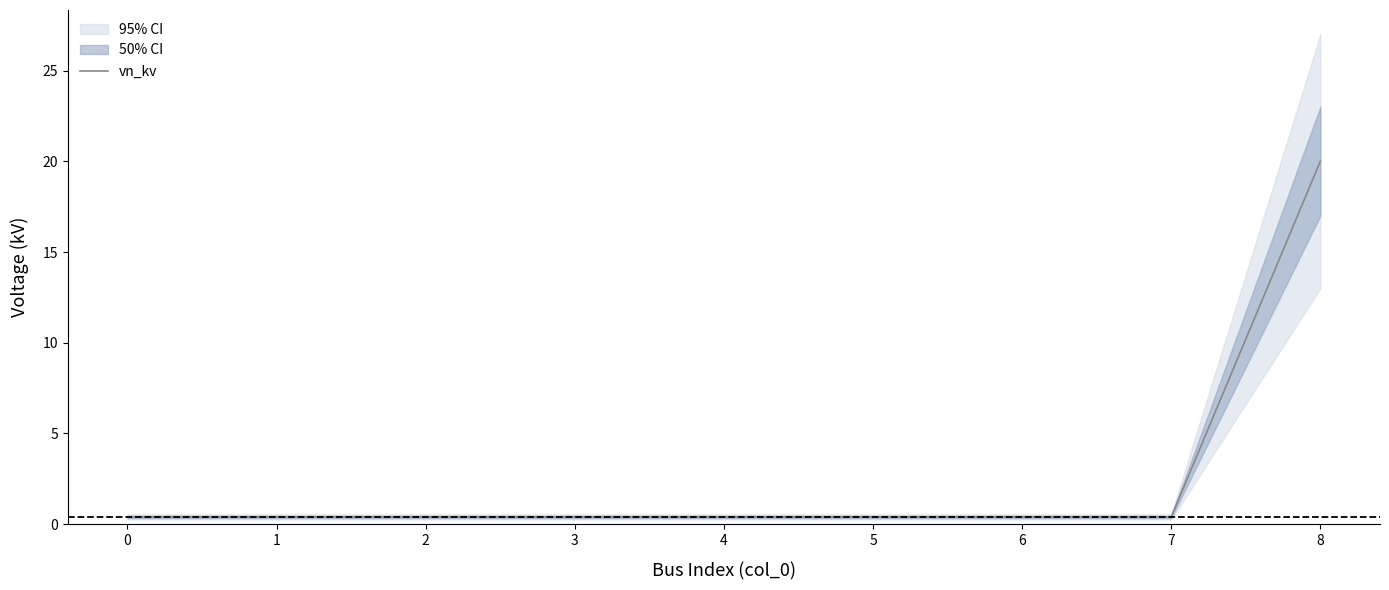

Between 1 and 8, which is larger?

8